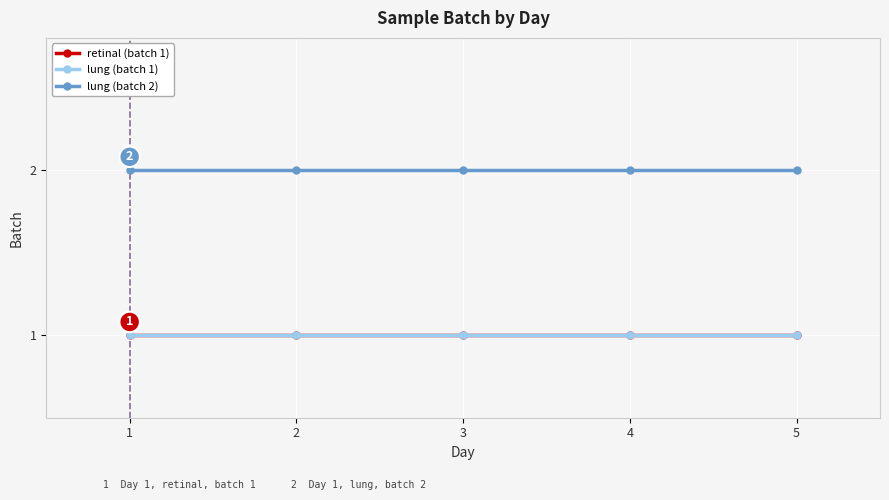

At how many categories does at least one series exceed 1?

5